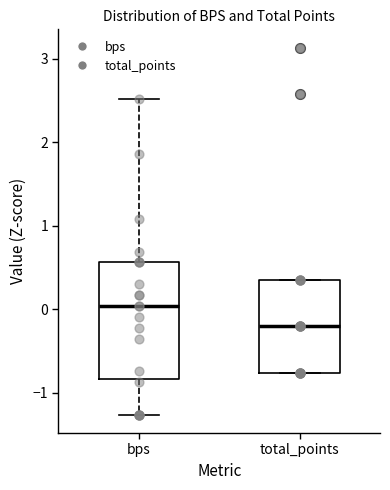

Reading left to right, read every box against the y-axis: the position of its median line, the range the box covers, and the ends of its whiskers. The values are not printed on the chart, so give them approximately, as read against the axis.

bps: median 0.0, box -0.8 to 0.6, whiskers -1.3 to 2.5
total_points: median -0.2, box -0.8 to 0.4, whiskers -0.8 to 0.4